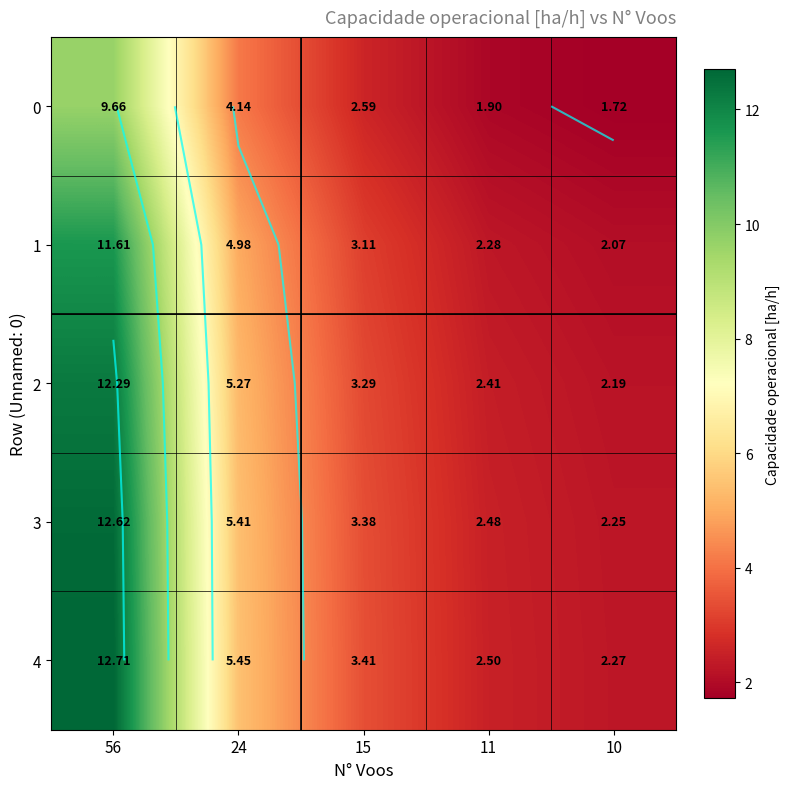

Which category has the lowest value in the 3 series?

10